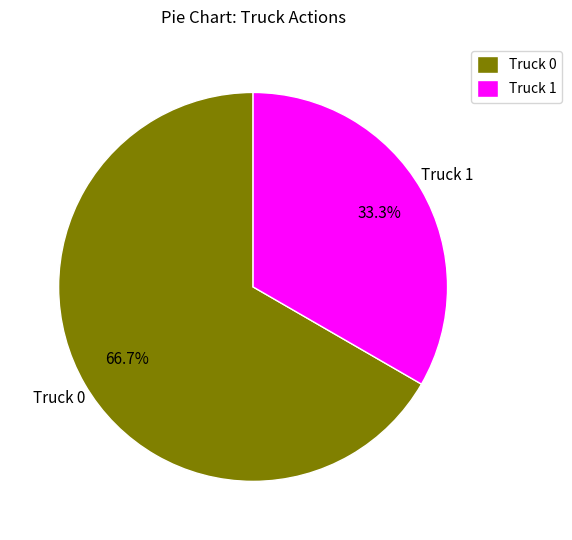

What percentage is the Truck 0 slice, to the nearest percent?

67%